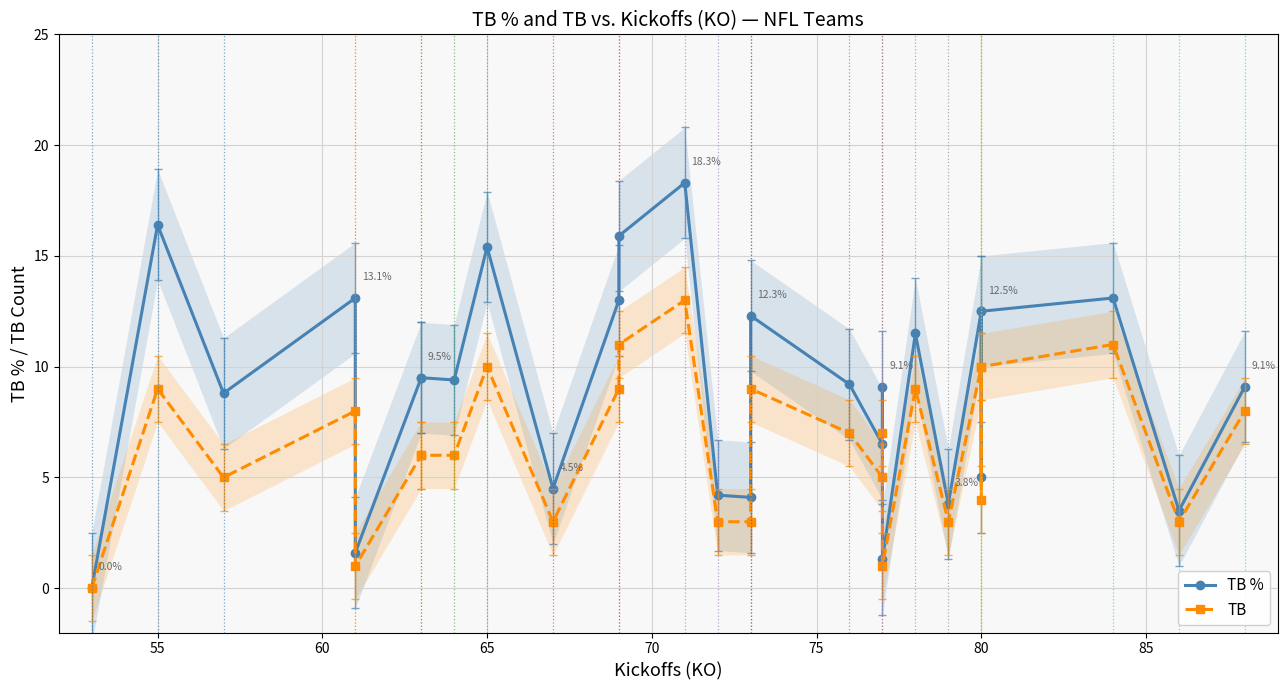

Rank the series by their maximum value, from highest to lowest.

TB %, TB